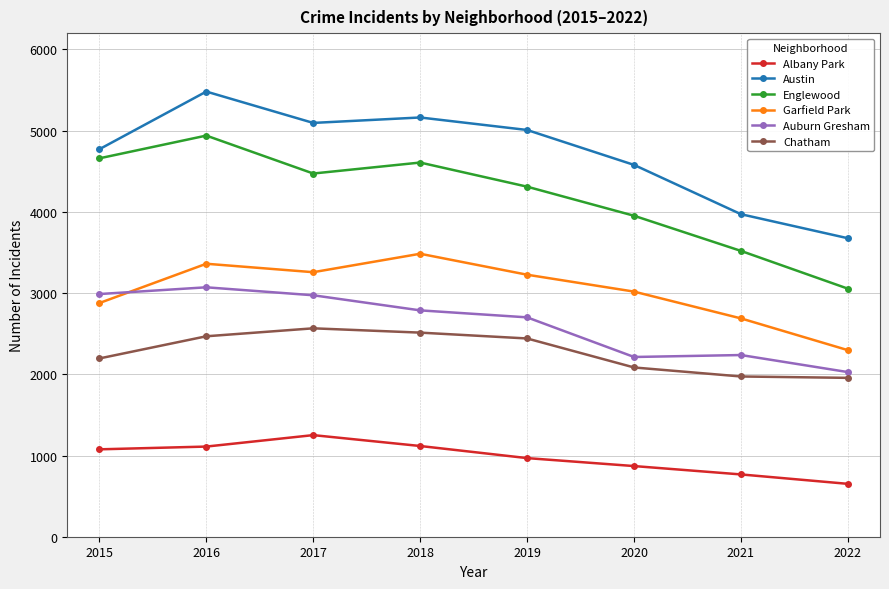

How many distinct data groups are displayed?

6